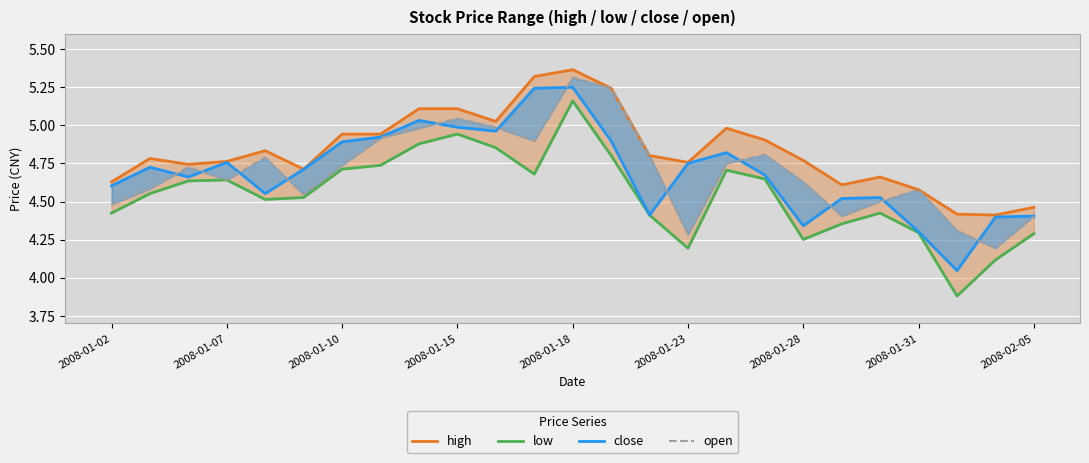

What are all the series names shown in the legend?

high, low, close, open